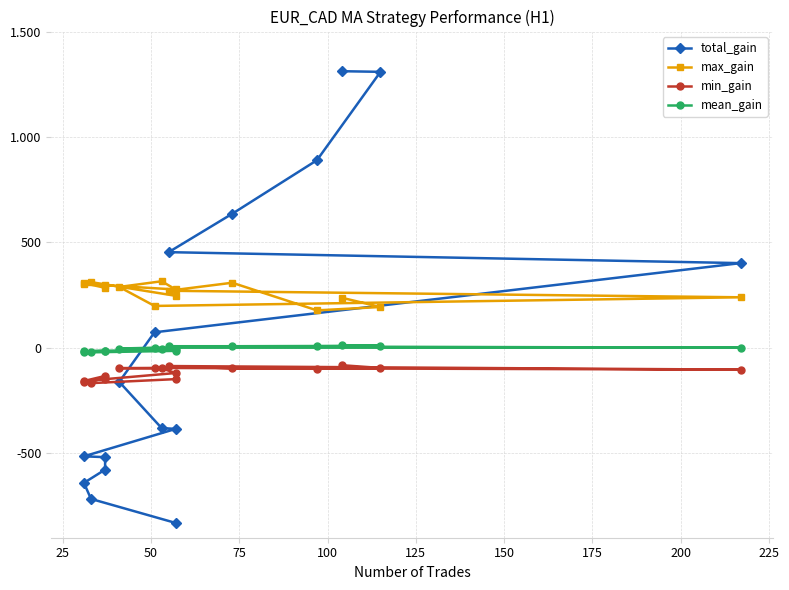

Reading left to right, transcribe all the data shown in this chart.

total_gain: 1312	1309	890	636	454	402	74	-161	-380	-384	-514	-518	-577	-640	-716	-830
max_gain: 238	194	178	309	271	240	199	289	316	277	303	297	285	307	312	247
min_gain: -82	-95	-99	-97	-86	-103	-95	-96	-97	-119	-157	-133	-146	-162	-167	-148
mean_gain: 12	11	9	8	8	1	1	-3	-7	-6	-16	-14	-15	-20	-21	-14